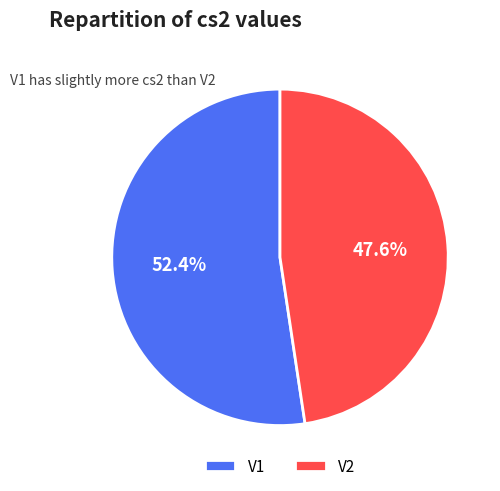

To the nearest percent, what portion does V2 represent?

48%